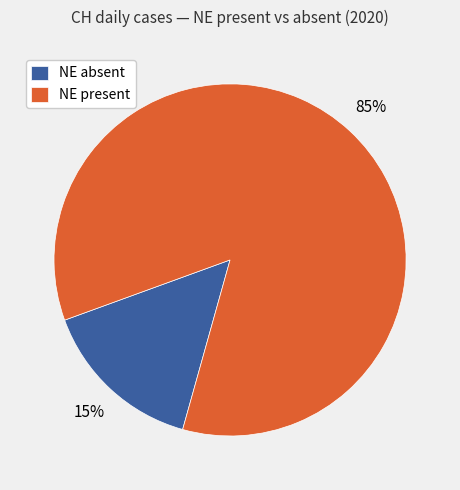

How many segments does this pie chart have?

2